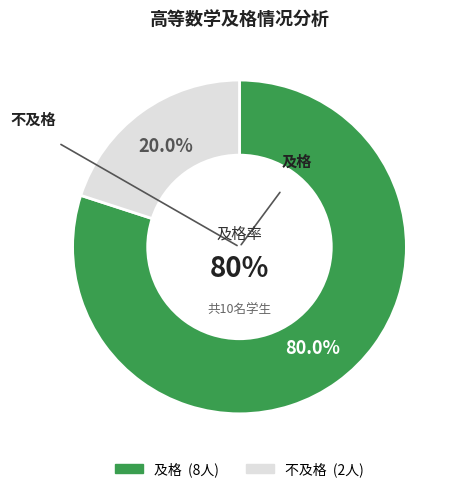

Is the sum of 及格 and 不及格 greater than half?

Yes